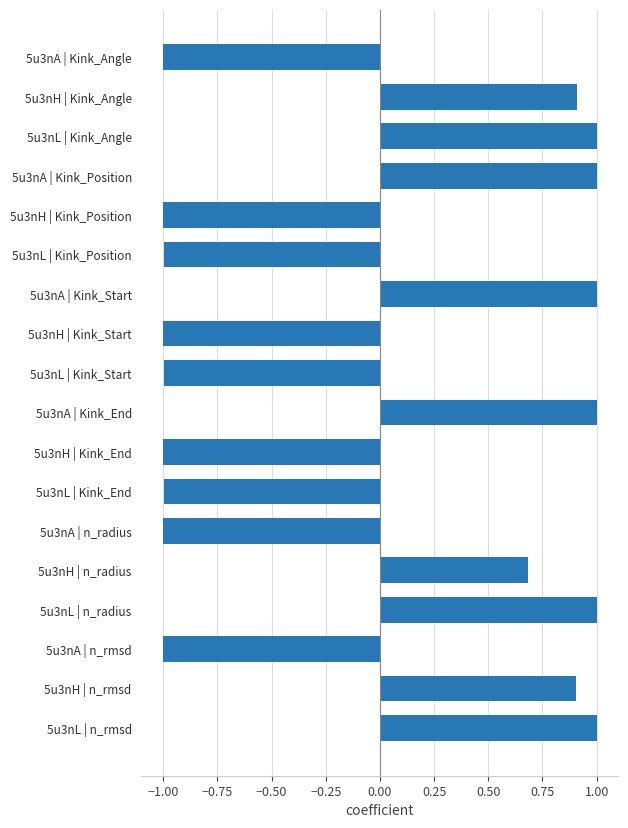

Between 5u3nL | Kink_End and 5u3nH | Kink_Angle, which is larger?

5u3nH | Kink_Angle